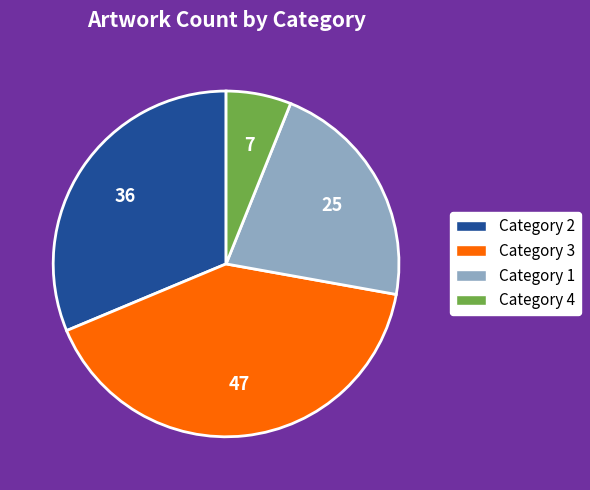

True or false: Category 2 accounts for 23% of the total.

False